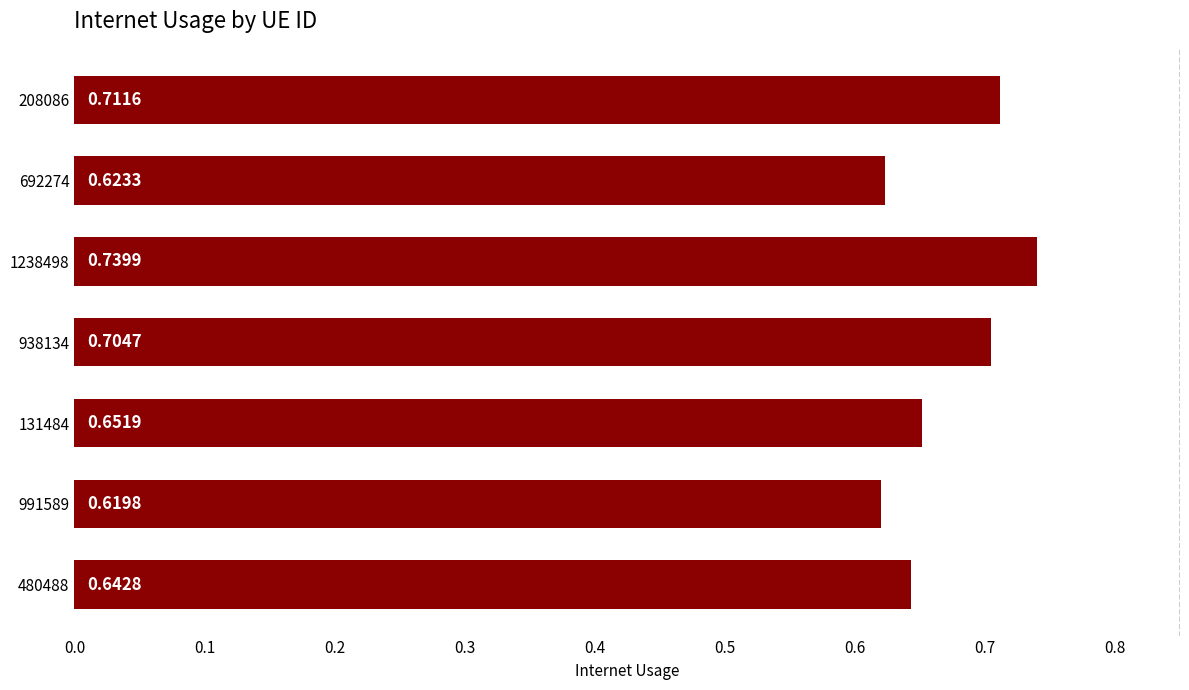

What is the sum of all values?

4.7